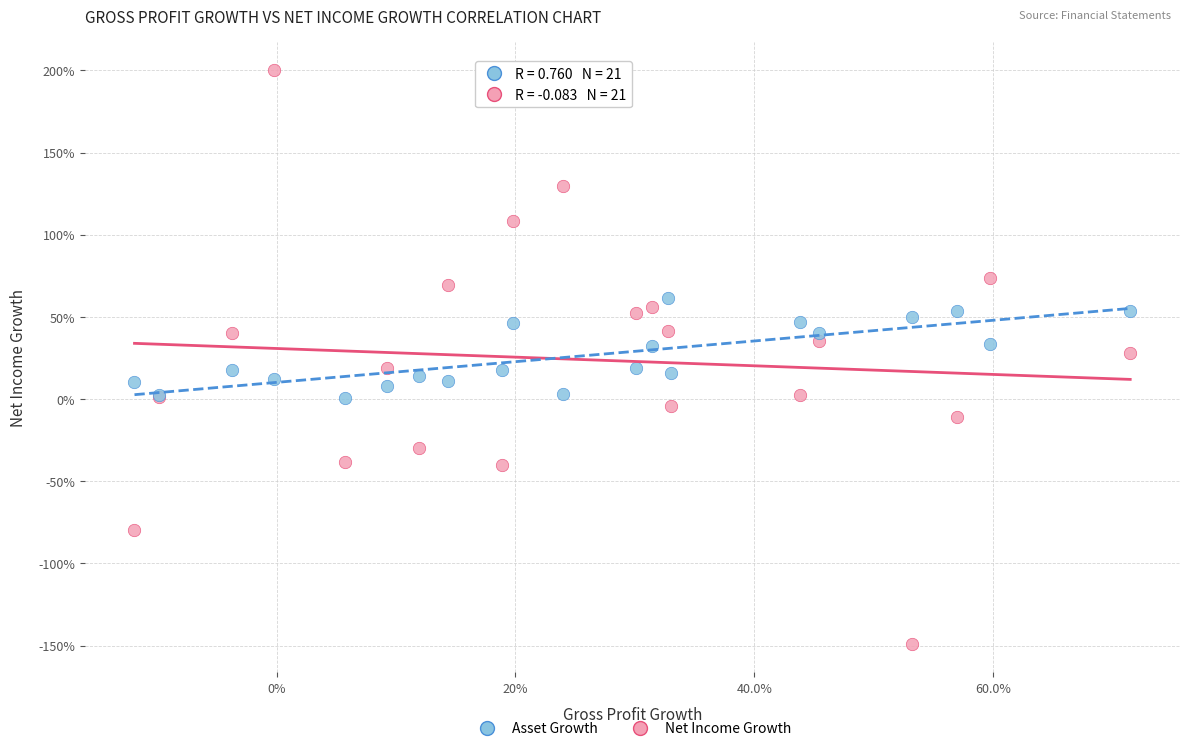

Which series has the largest Y range (max minus min)?

Net Income Growth